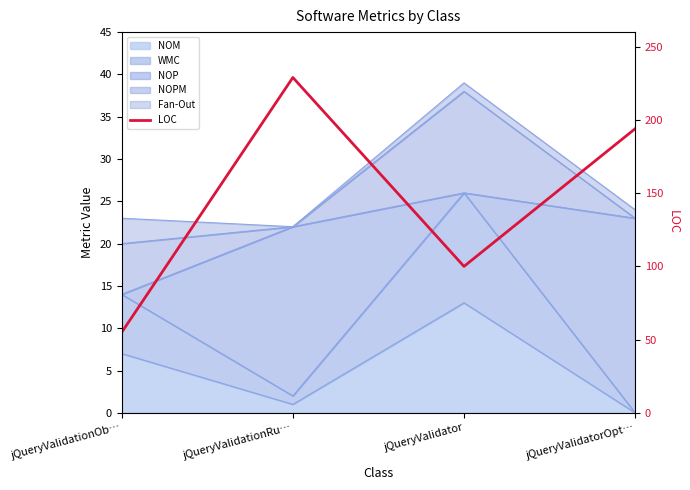

Read the value at jQueryValidationRu…, to the nearest 10.

230